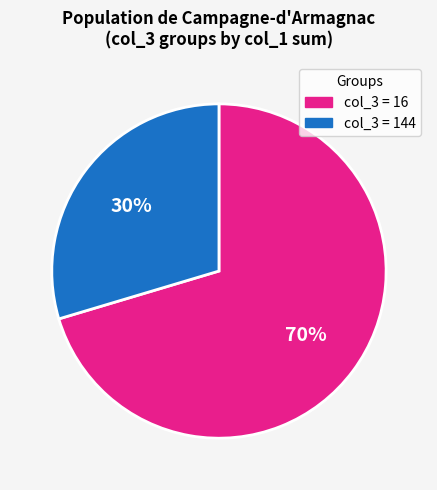

True or false: col_3 = 16 accounts for 70% of the total.

True